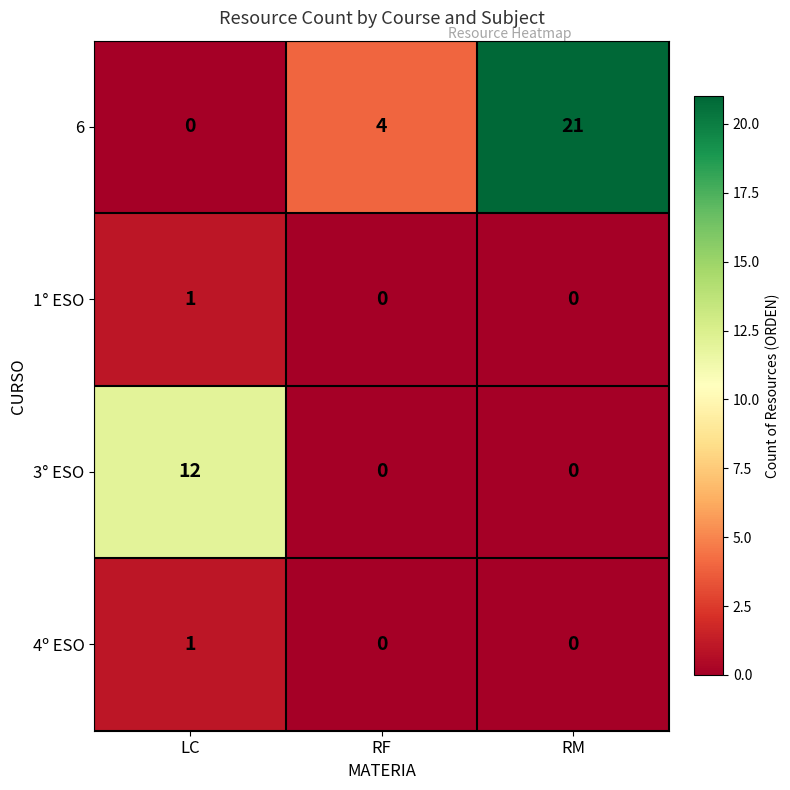

At which label does 1° ESO reach its peak?

LC